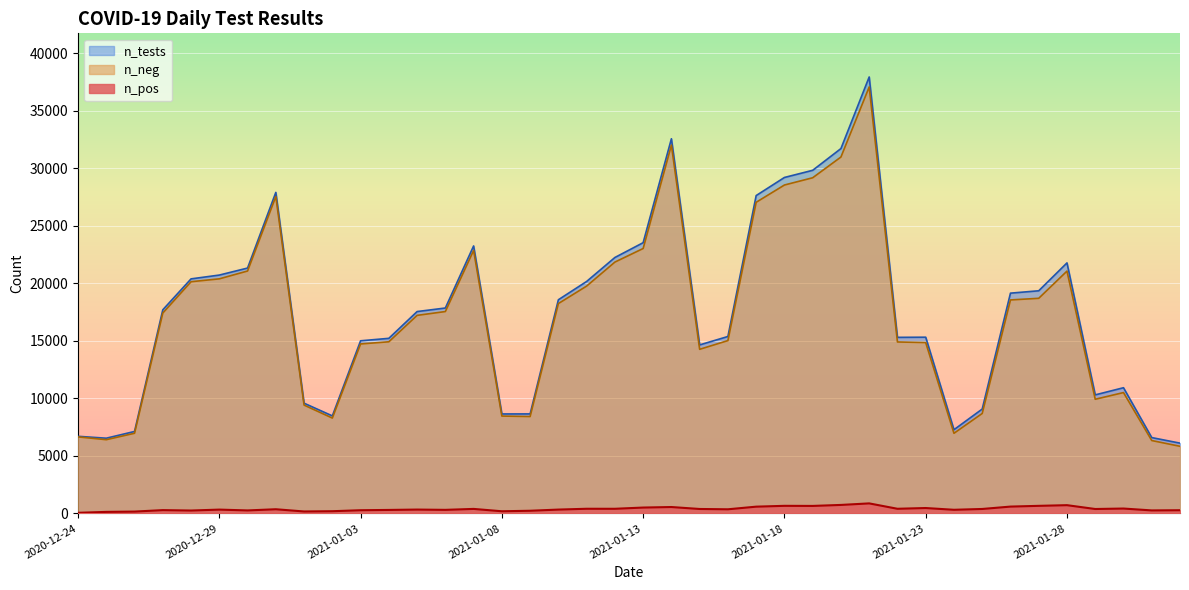

What is the minimum value shown in the chart?

50